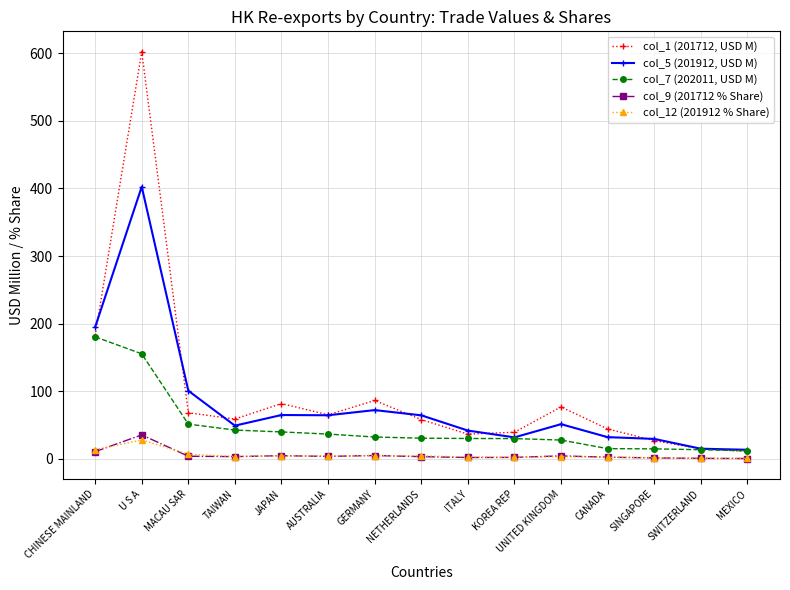

What is the difference between the col_1 (201712, USD M) values at KOREA REP and GERMANY?

46.9